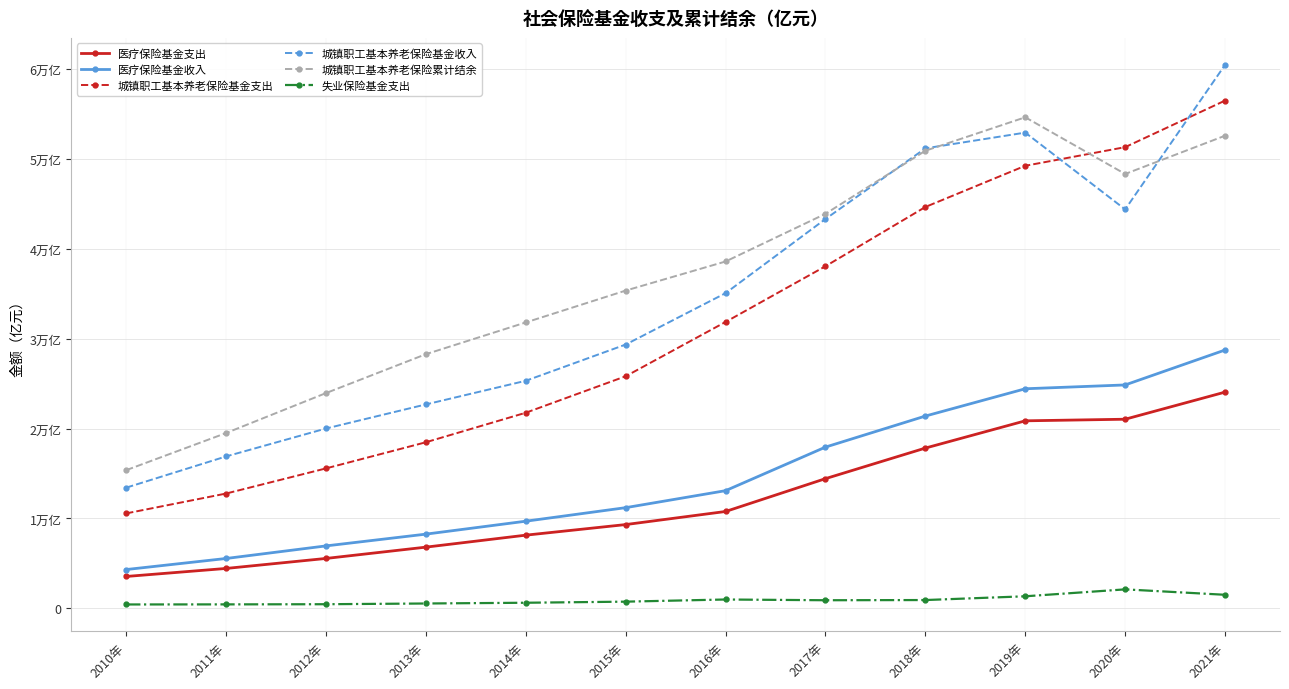

Is this an area chart (filled region under the line)?

No